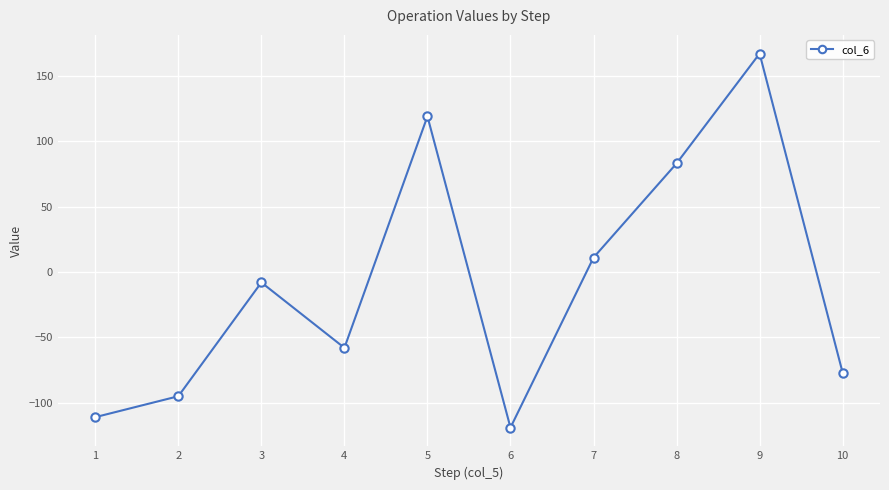

What is the difference between the maximum and second lowest values?

278